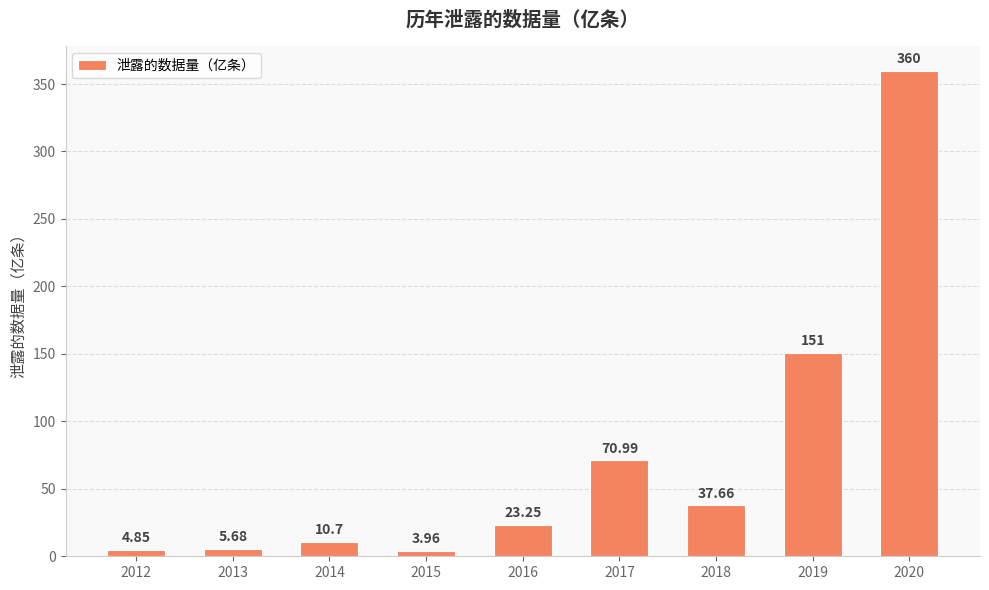

Between 2016 and 2017, which is larger?

2017